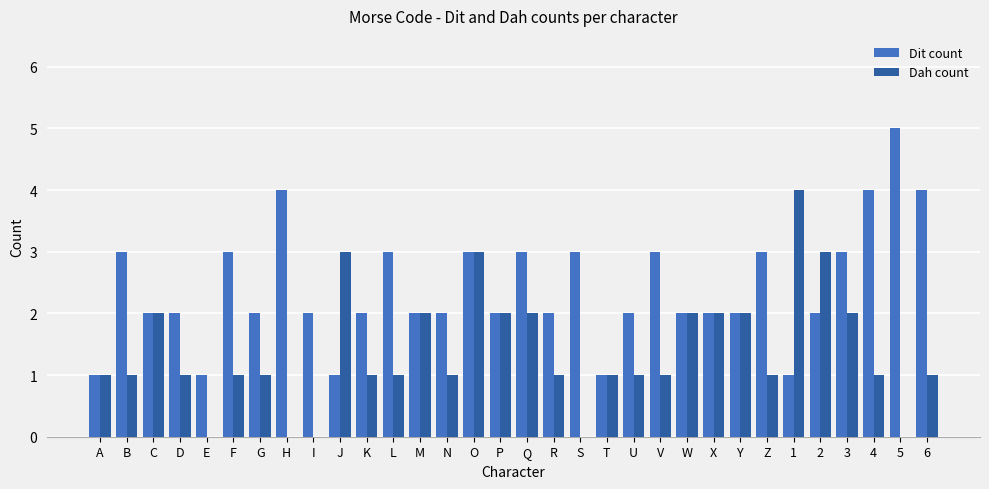

Which series has the largest total across all categories?

Dit count